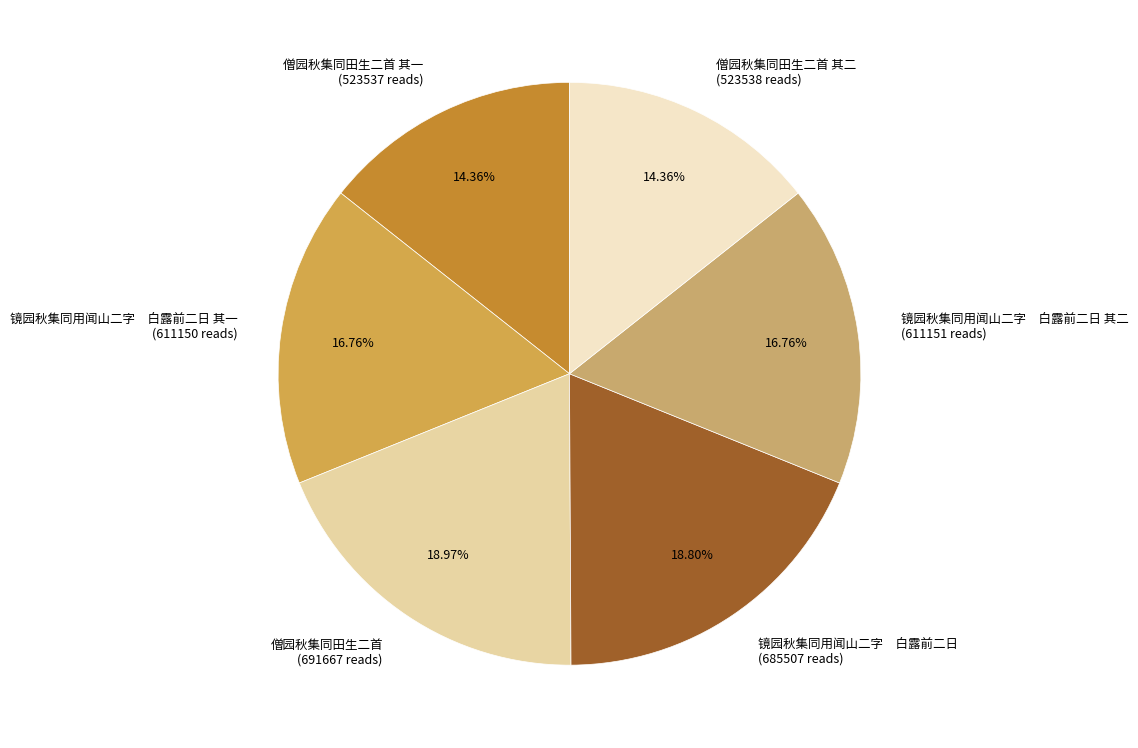

Approximately how many times larger is the value at 僧园秋集同田生二首 其一 compared to 僧园秋集同田生二首?

0.8